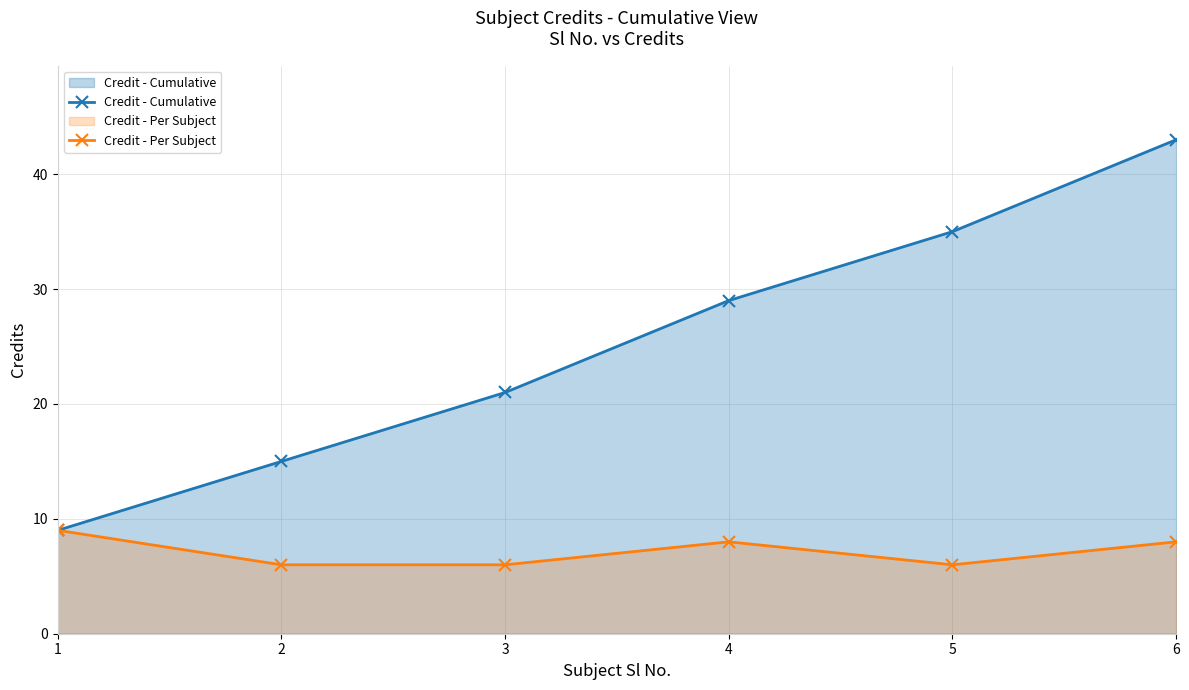

What is the minimum value for Credit - Per Subject?

6